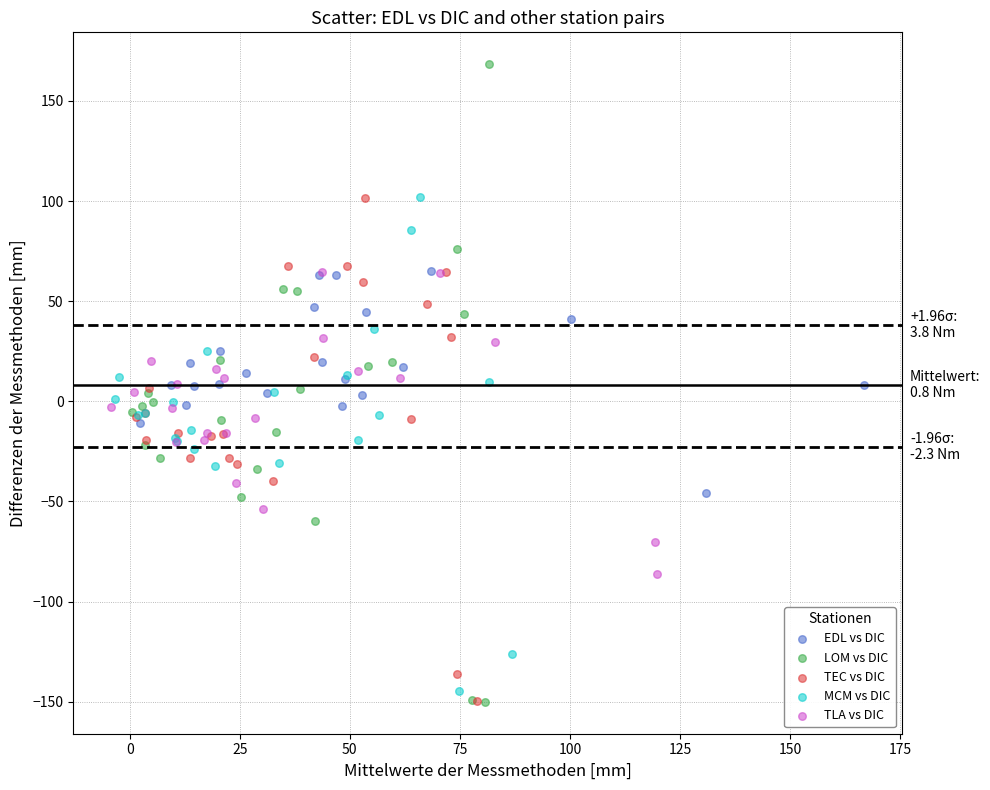

Which series has the widest spread of Y values?

LOM vs DIC